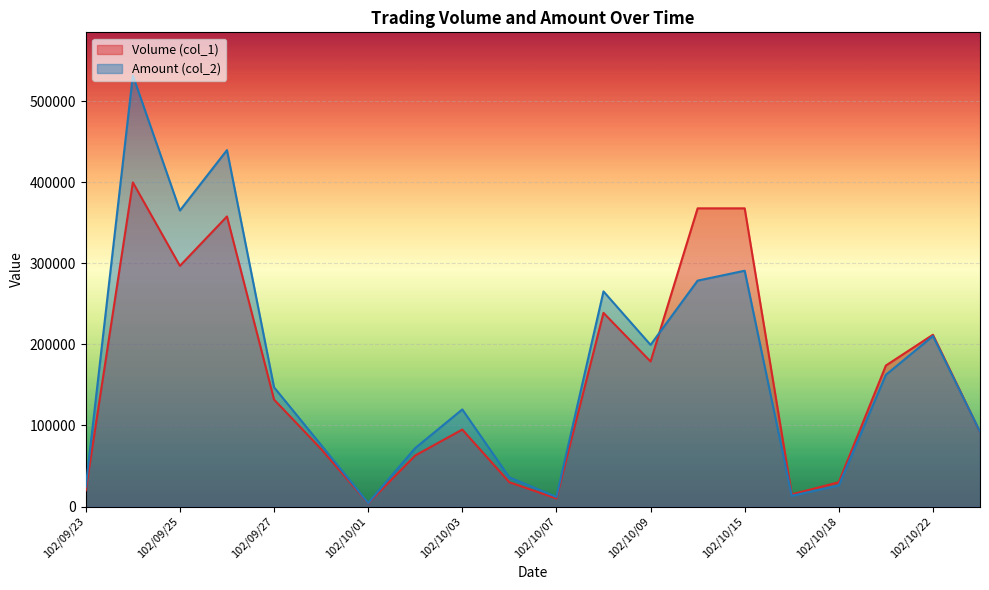

The Volume (col_1) series shows 85428 at 102/10/08. True or false?

False